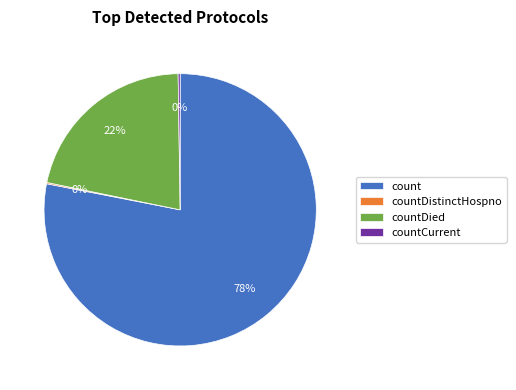

Do count and countDied together represent more than half of the pie?

Yes